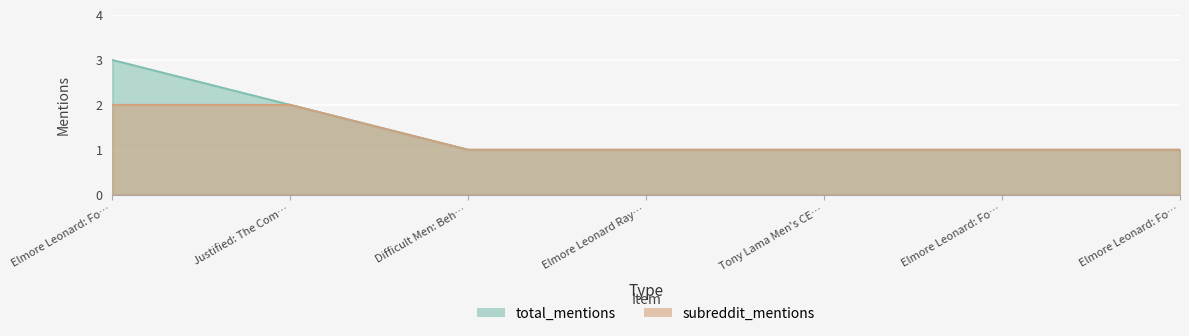

At which label does subreddit_mentions reach its peak?

Elmore Leonard: Fo…